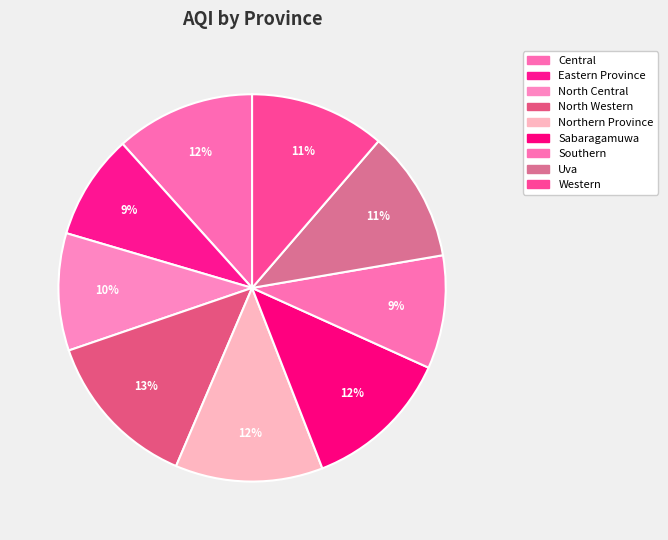

Approximately how many times larger is the value at Northern Province compared to Southern?

1.3